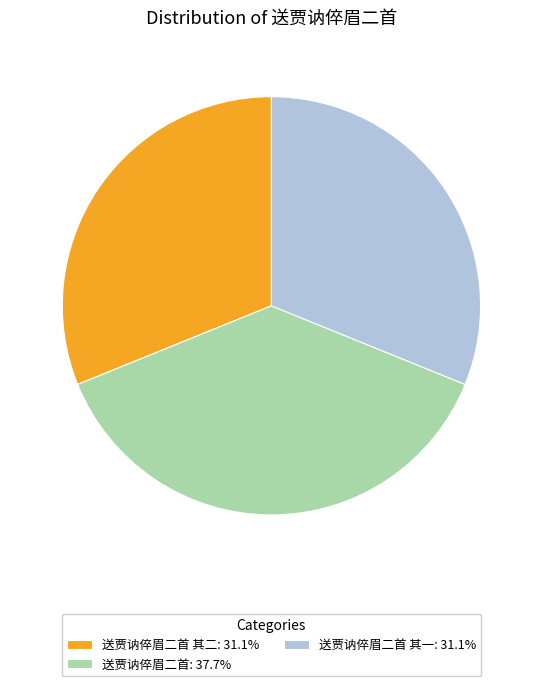

What is the ratio of the value at 送贾讷倅眉二首 其一: 31.1% to the value at 送贾讷倅眉二首: 37.7%?

0.8